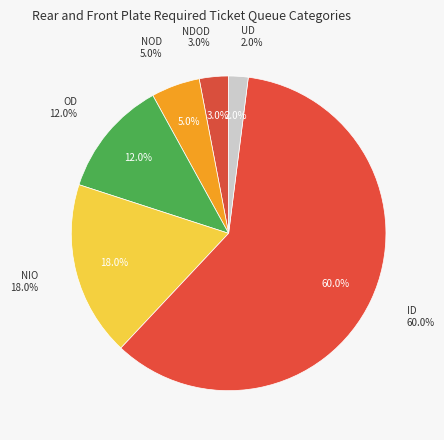

Approximately how many times larger is the value at NIO compared to ID?

0.3